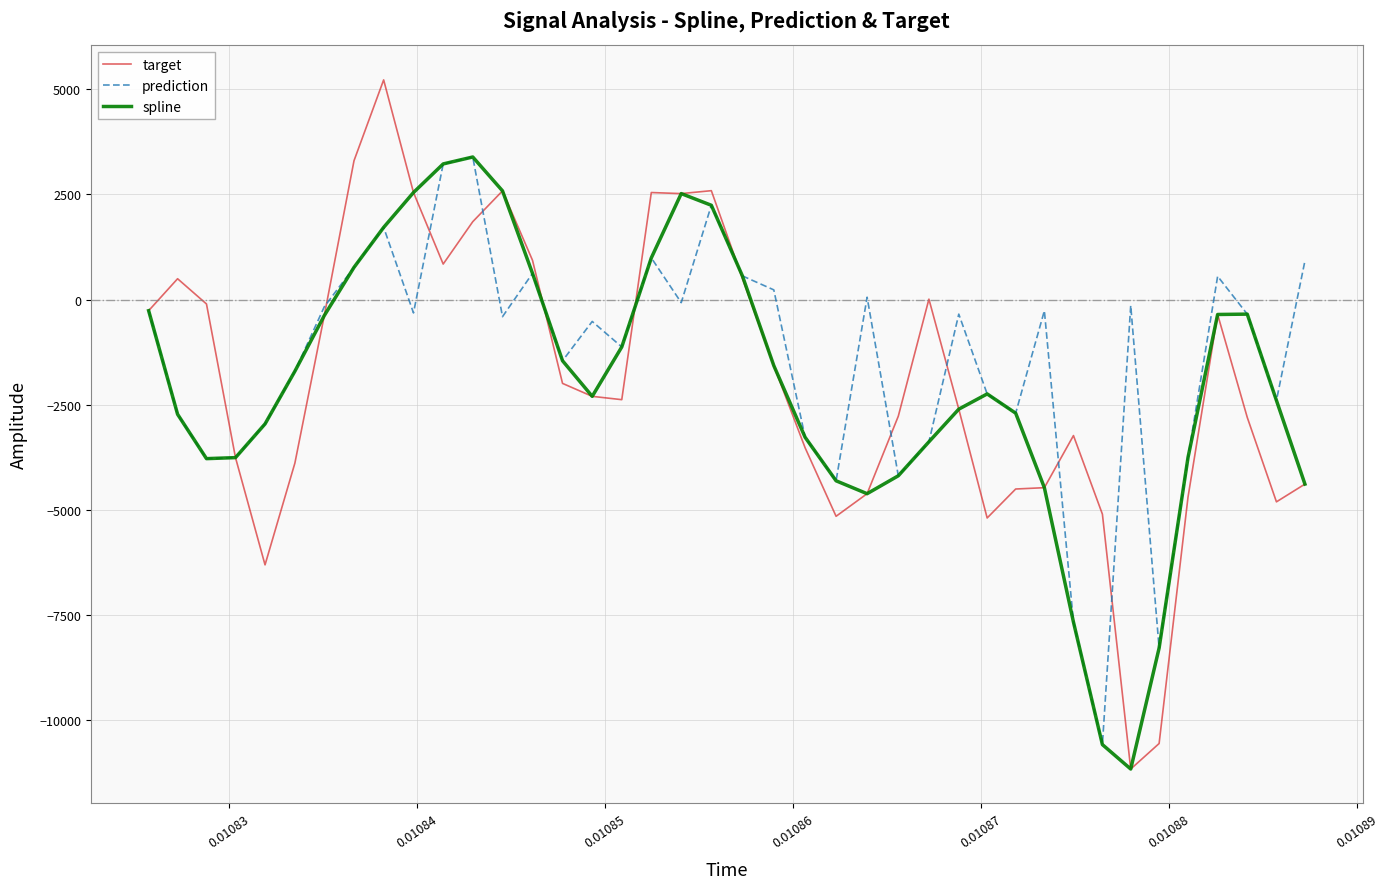

Which series has the largest range (max minus min)?

target